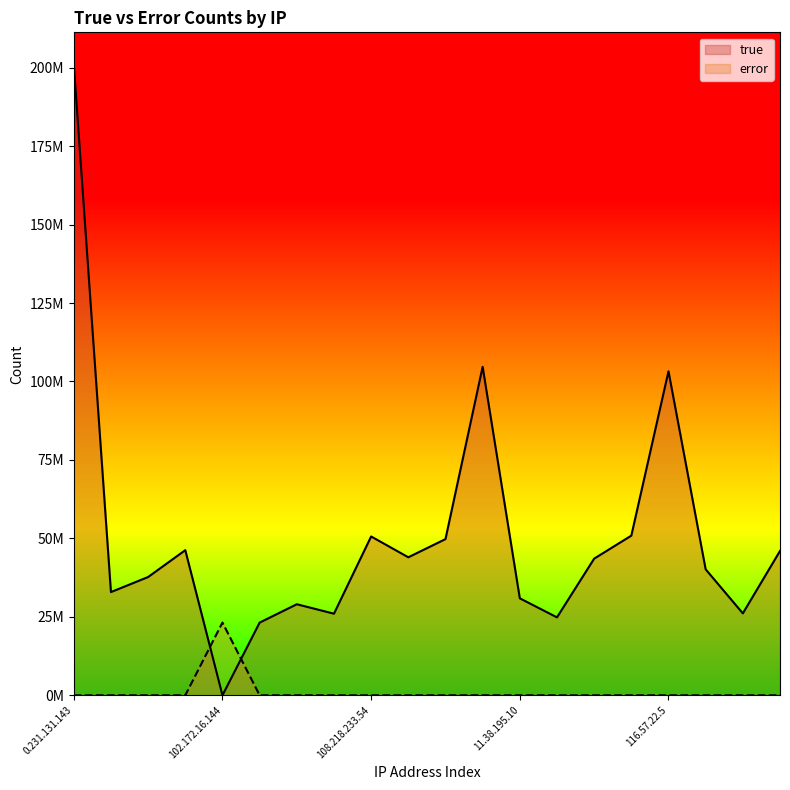

List the series in order of their peak value, lowest first.

error, true